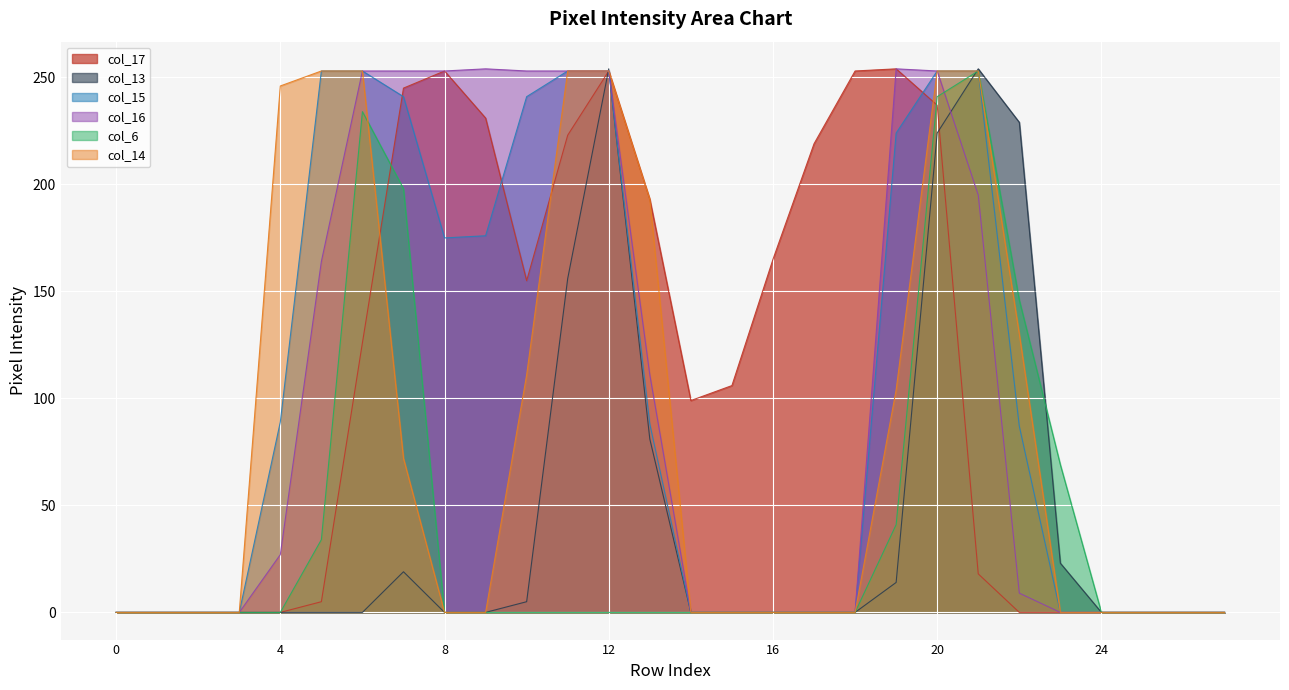

After their last crossing, which series has the higher values: col_14 or col_17?

col_14